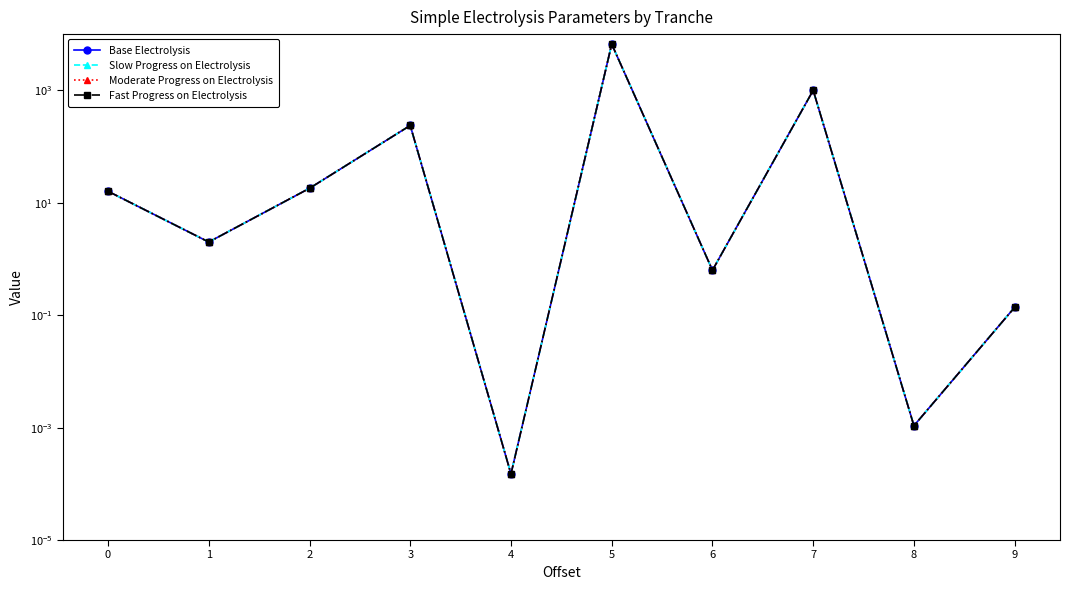

True or false: Fast Progress on Electrolysis has more than 1 interior local peaks.

True